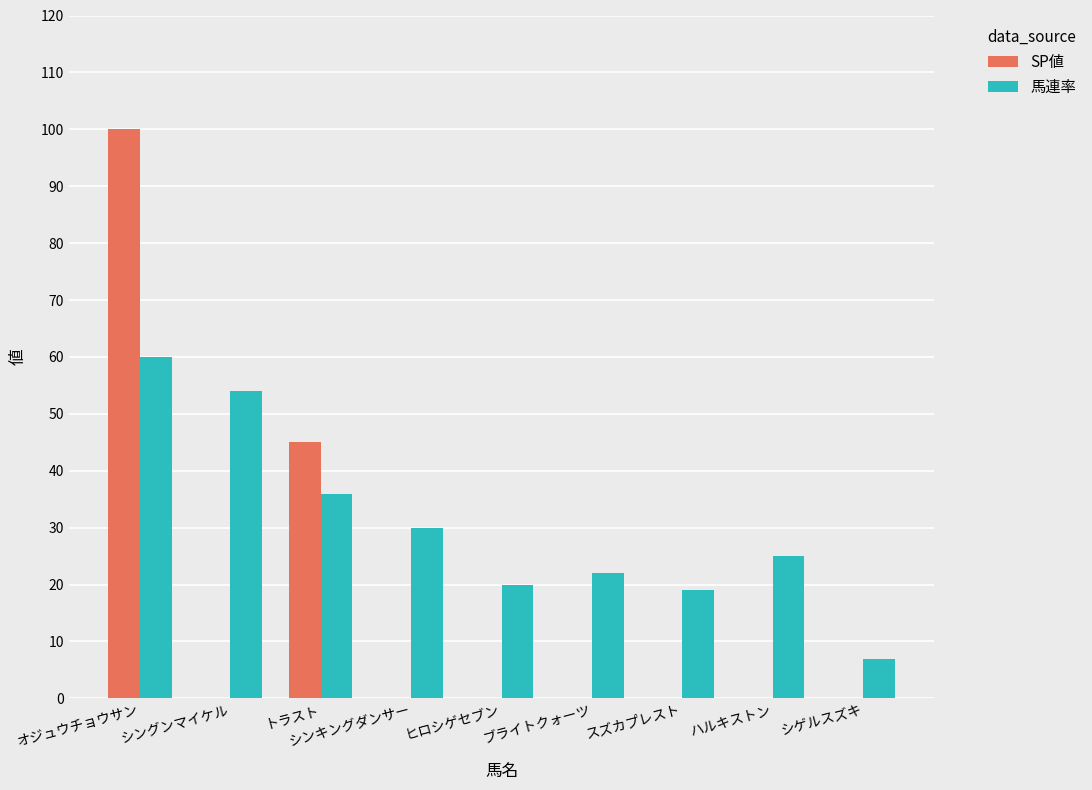

Which series changed the most between ブライトクォーツ and シゲルスズキ?

馬連率